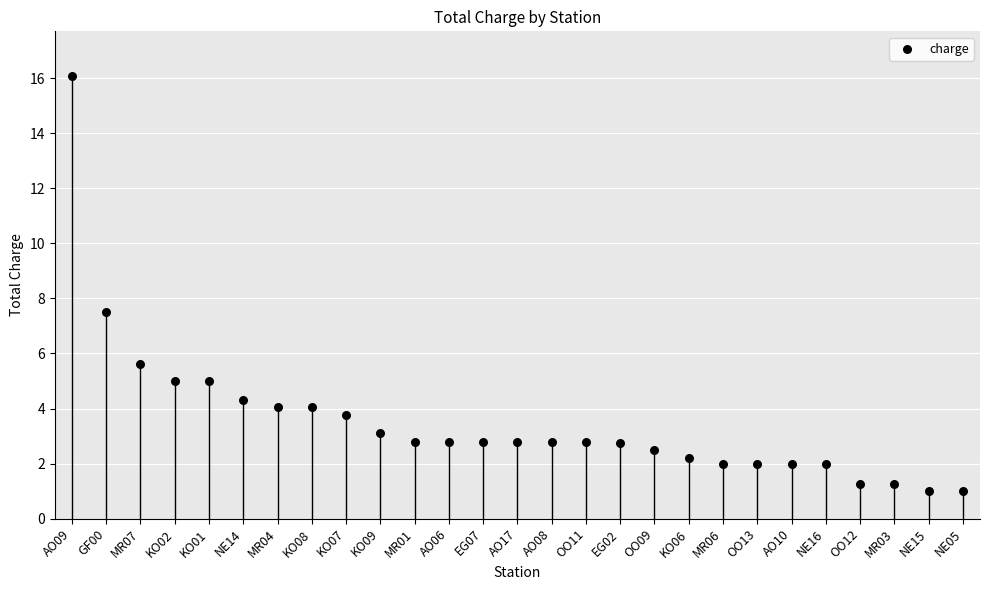

Which has a higher value, OO12 or KO02?

KO02